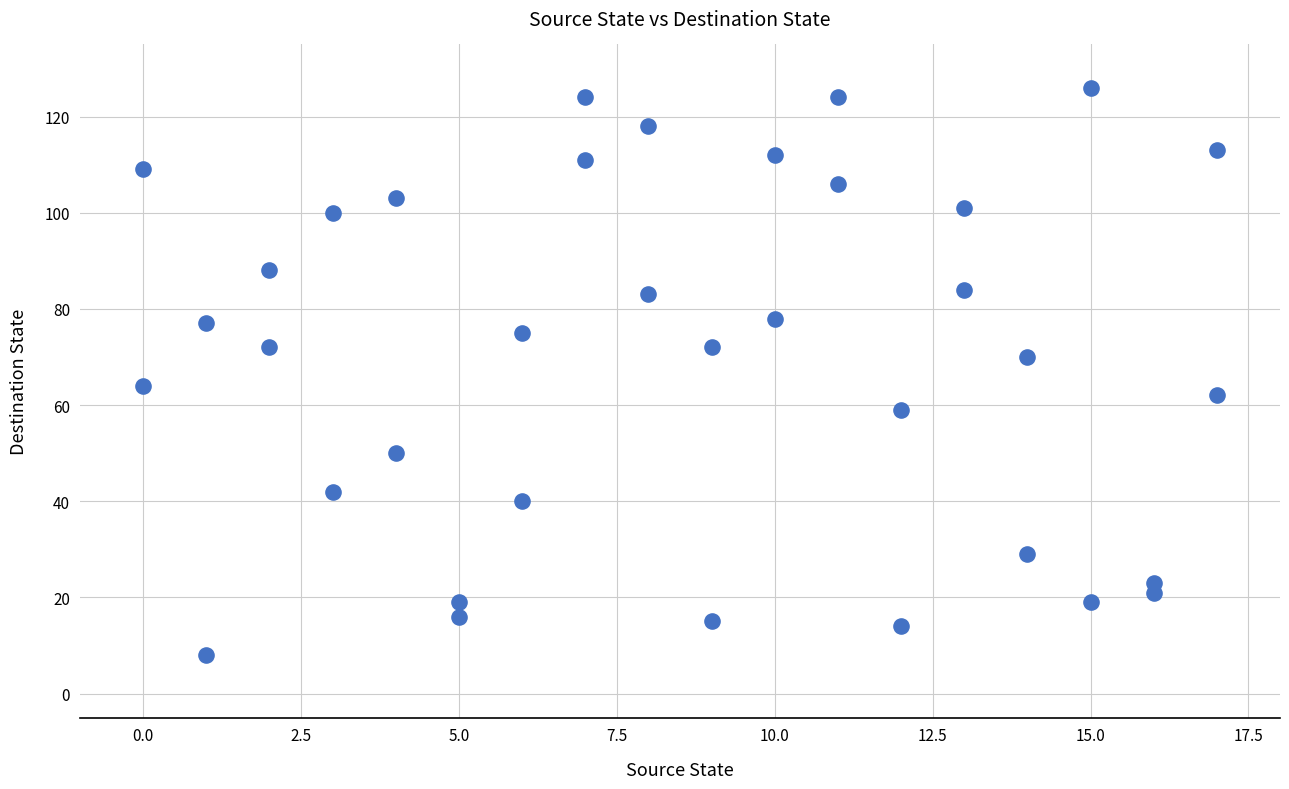

What is the range of Y values (max minus min)?

118